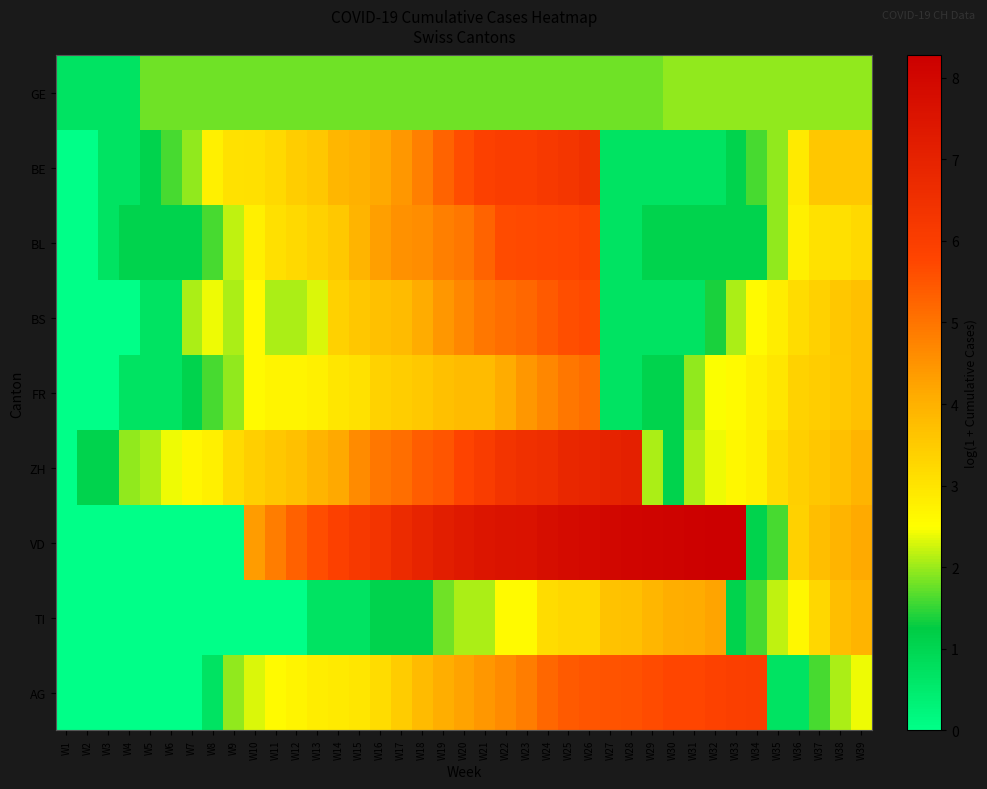

What is the total value across all series at W33?

26.8